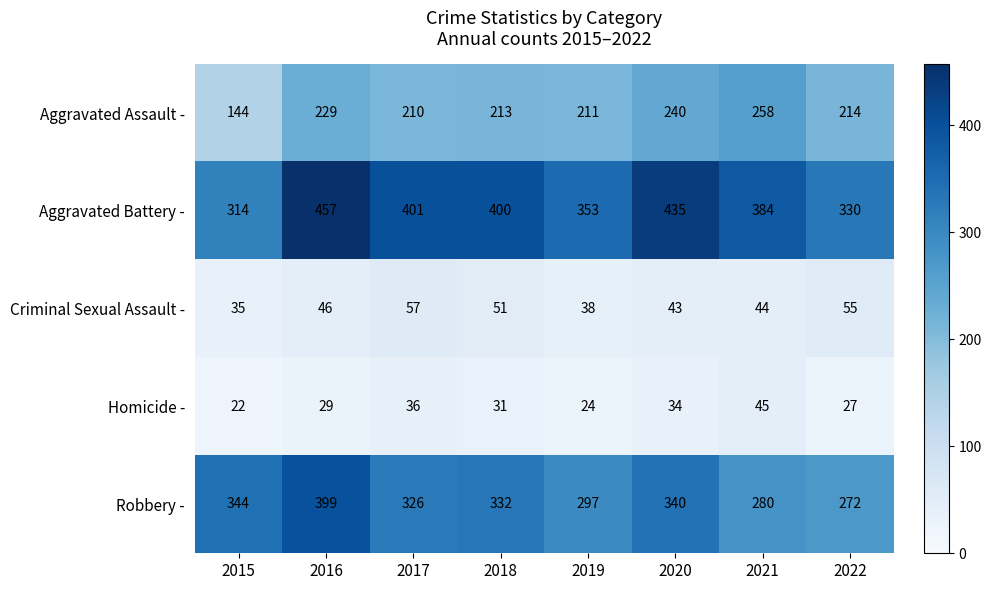

Which series has the widest spread of values?

Aggravated Battery -